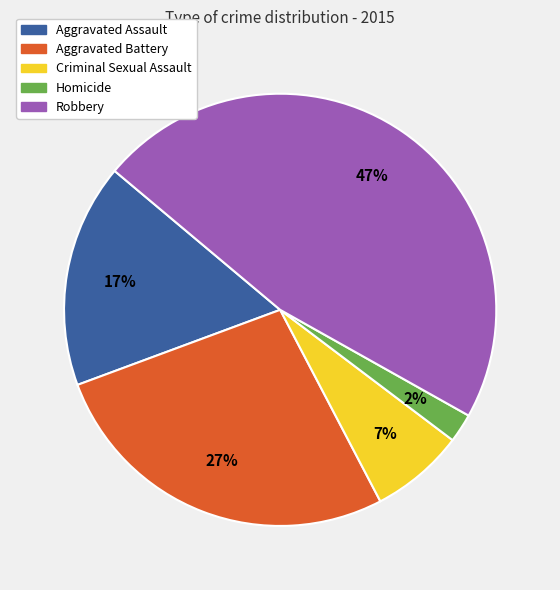

Does any single category account for the majority?

No